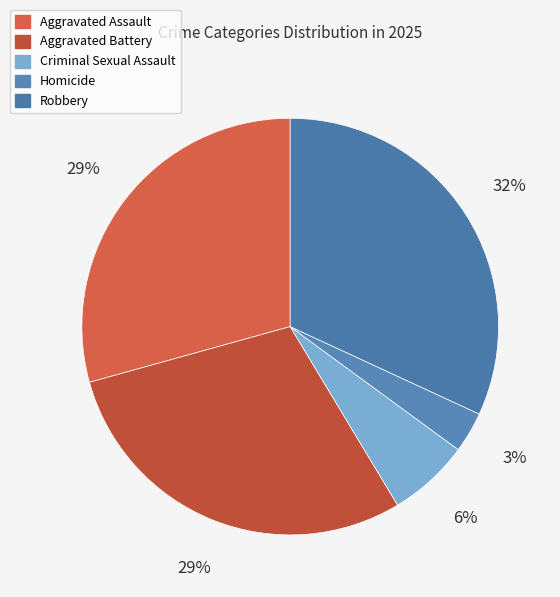

How many segments does this pie chart have?

5